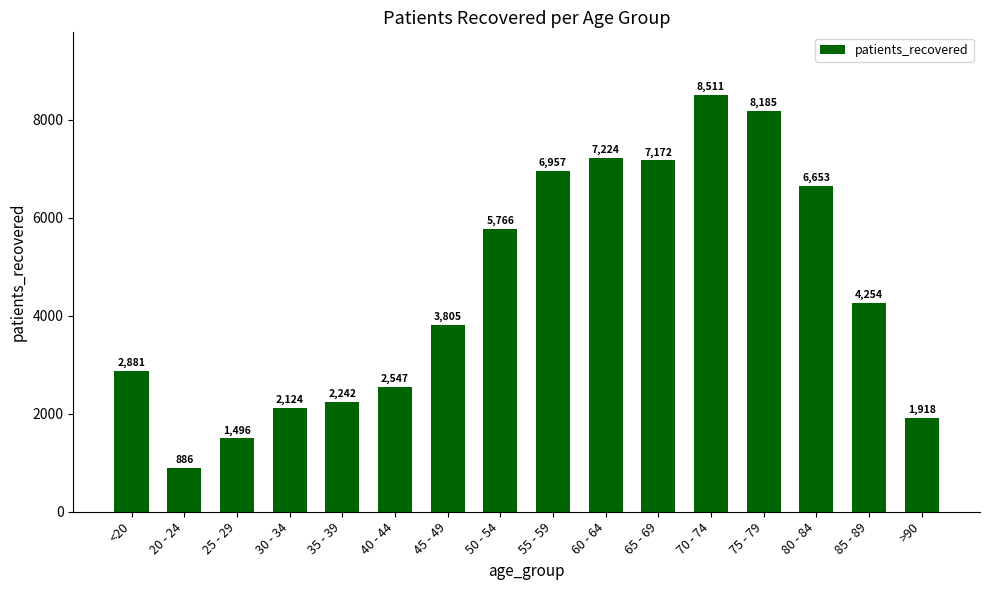

What is the average value?

4539